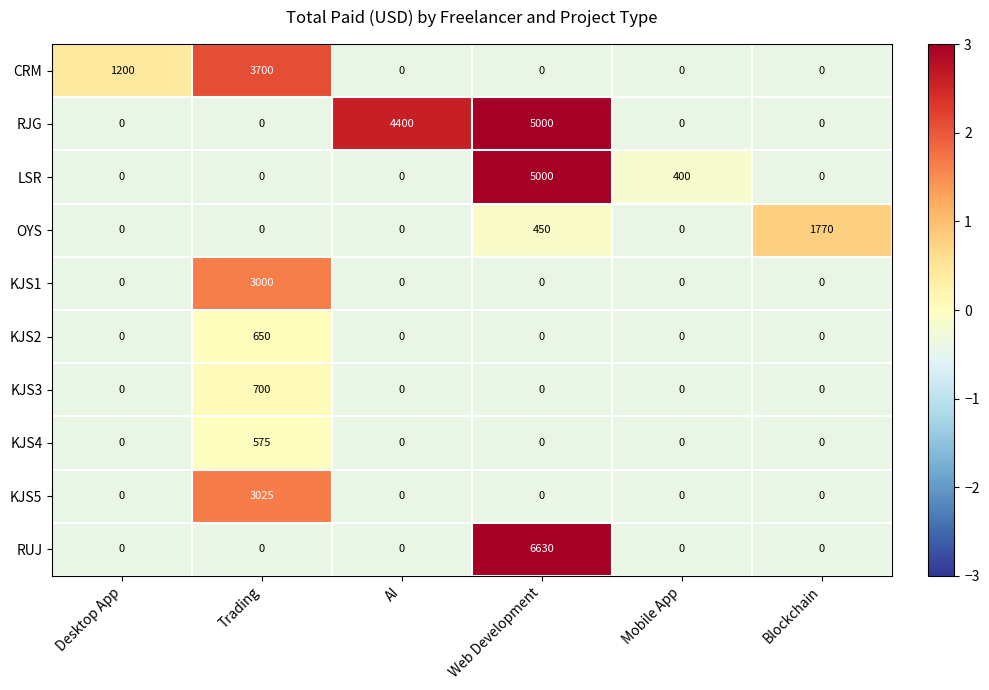

What is the difference between the maximum and minimum values in the OYS series?

1770